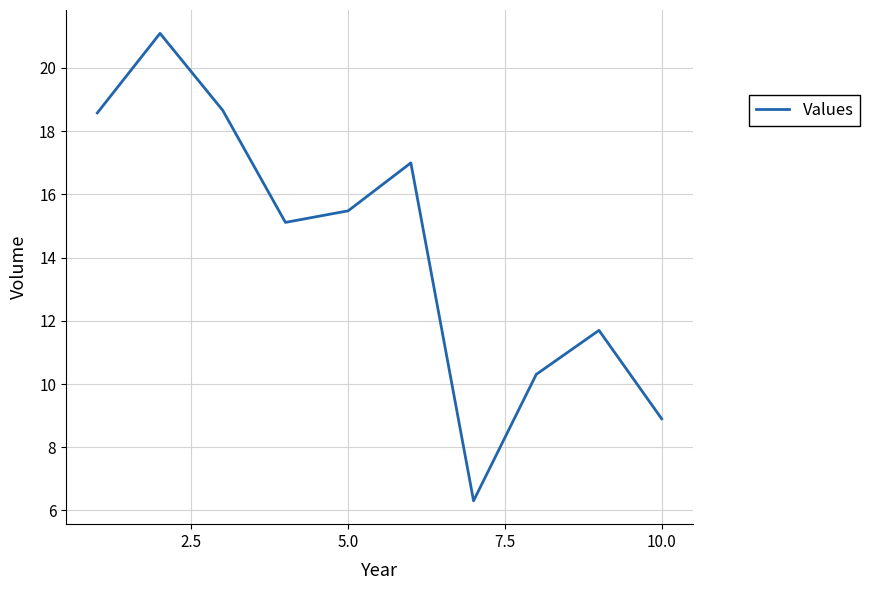

Reading left to right, list all the values displayed in this chart.

18.6	21.1	18.7	15.1	15.5	17.0	6.3	10.3	11.7	8.9